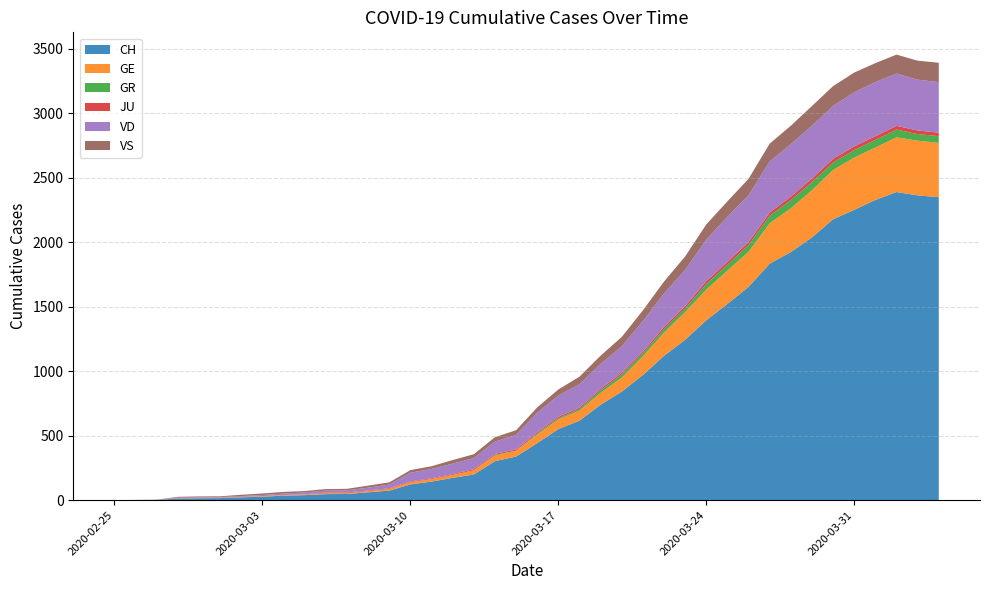

Reading left to right, extract all data points from this chart.

CH: 2020-02-25=0	2020-02-26=1	2020-02-27=2	2020-02-28=13	2020-02-29=15	2020-03-01=16	2020-03-02=22	2020-03-03=27	2020-03-04=35	2020-03-05=39	2020-03-06=47	2020-03-07=48	2020-03-08=61	2020-03-09=74	2020-03-10=122	2020-03-11=144	2020-03-12=173	2020-03-13=199	2020-03-14=302	2020-03-15=338	2020-03-16=442	2020-03-17=551	2020-03-18=616	2020-03-19=740	2020-03-20=841	2020-03-21=970	2020-03-22=1119	2020-03-23=1243	2020-03-24=1394	2020-03-25=1521	2020-03-26=1653	2020-03-27=1833	2020-03-28=1923	2020-03-29=2037	2020-03-30=2177	2020-03-31=2250	2020-04-01=2327	2020-04-02=2388	2020-04-03=2362	2020-04-04=2348
GE: 2020-02-25=0	2020-02-26=1	2020-02-27=1	2020-02-28=2	2020-02-29=3	2020-03-01=3	2020-03-02=3	2020-03-03=4	2020-03-04=4	2020-03-05=5	2020-03-06=7	2020-03-07=7	2020-03-08=9	2020-03-09=13	2020-03-10=18	2020-03-11=20	2020-03-12=23	2020-03-13=33	2020-03-14=43	2020-03-15=46	2020-03-16=66	2020-03-17=75	2020-03-18=78	2020-03-19=92	2020-03-20=109	2020-03-21=145	2020-03-22=179	2020-03-23=214	2020-03-24=238	2020-03-25=258	2020-03-26=272	2020-03-27=313	2020-03-28=339	2020-03-29=365	2020-03-30=382	2020-03-31=405	2020-04-01=406	2020-04-02=424	2020-04-03=424	2020-04-04=421
GR: 2020-02-25=0	2020-02-26=0	2020-02-27=0	2020-02-28=0	2020-02-29=0	2020-03-01=0	2020-03-02=0	2020-03-03=0	2020-03-04=0	2020-03-05=0	2020-03-06=0	2020-03-07=0	2020-03-08=0	2020-03-09=0	2020-03-10=0	2020-03-11=0	2020-03-12=0	2020-03-13=0	2020-03-14=6	2020-03-15=0	2020-03-16=9	2020-03-17=9	2020-03-18=13	2020-03-19=18	2020-03-20=24	2020-03-21=24	2020-03-22=27	2020-03-23=29	2020-03-24=43	2020-03-25=45	2020-03-26=52	2020-03-27=58	2020-03-28=63	2020-03-29=63	2020-03-30=58	2020-03-31=58	2020-04-01=59	2020-04-02=60	2020-04-03=51	2020-04-04=52
JU: 2020-02-25=0	2020-02-26=0	2020-02-27=1	2020-02-28=1	2020-02-29=1	2020-03-01=1	2020-03-02=1	2020-03-03=1	2020-03-04=1	2020-03-05=2	2020-03-06=5	2020-03-07=5	2020-03-08=5	2020-03-09=5	2020-03-10=5	2020-03-11=6	2020-03-12=6	2020-03-13=8	2020-03-14=8	2020-03-15=9	2020-03-16=9	2020-03-17=11	2020-03-18=11	2020-03-19=12	2020-03-20=14	2020-03-21=13	2020-03-22=18	2020-03-23=18	2020-03-24=22	2020-03-25=23	2020-03-26=22	2020-03-27=25	2020-03-28=27	2020-03-29=28	2020-03-30=28	2020-03-31=29	2020-04-01=29	2020-04-02=29	2020-04-03=28	2020-04-04=27
VD: 2020-02-25=0	2020-02-26=0	2020-02-27=0	2020-02-28=4	2020-02-29=4	2020-03-01=4	2020-03-02=6	2020-03-03=8	2020-03-04=11	2020-03-05=14	2020-03-06=15	2020-03-07=16	2020-03-08=22	2020-03-09=29	2020-03-10=68	2020-03-11=72	2020-03-12=81	2020-03-13=86	2020-03-14=95	2020-03-15=113	2020-03-16=151	2020-03-17=165	2020-03-18=180	2020-03-19=194	2020-03-20=204	2020-03-21=236	2020-03-22=259	2020-03-23=281	2020-03-24=322	2020-03-25=350	2020-03-26=363	2020-03-27=396	2020-03-28=407	2020-03-29=409	2020-03-30=410	2020-03-31=419	2020-04-01=419	2020-04-02=405	2020-04-03=394	2020-04-04=392
VS: 2020-02-25=0	2020-02-26=0	2020-02-27=0	2020-02-28=6	2020-02-29=6	2020-03-01=6	2020-03-02=10	2020-03-03=12	2020-03-04=13	2020-03-05=11	2020-03-06=12	2020-03-07=12	2020-03-08=16	2020-03-09=17	2020-03-10=20	2020-03-11=21	2020-03-12=28	2020-03-13=30	2020-03-14=34	2020-03-15=36	2020-03-16=42	2020-03-17=47	2020-03-18=59	2020-03-19=64	2020-03-20=73	2020-03-21=83	2020-03-22=92	2020-03-23=104	2020-03-24=118	2020-03-25=119	2020-03-26=129	2020-03-27=138	2020-03-28=143	2020-03-29=153	2020-03-30=154	2020-03-31=153	2020-04-01=147	2020-04-02=147	2020-04-03=147	2020-04-04=150